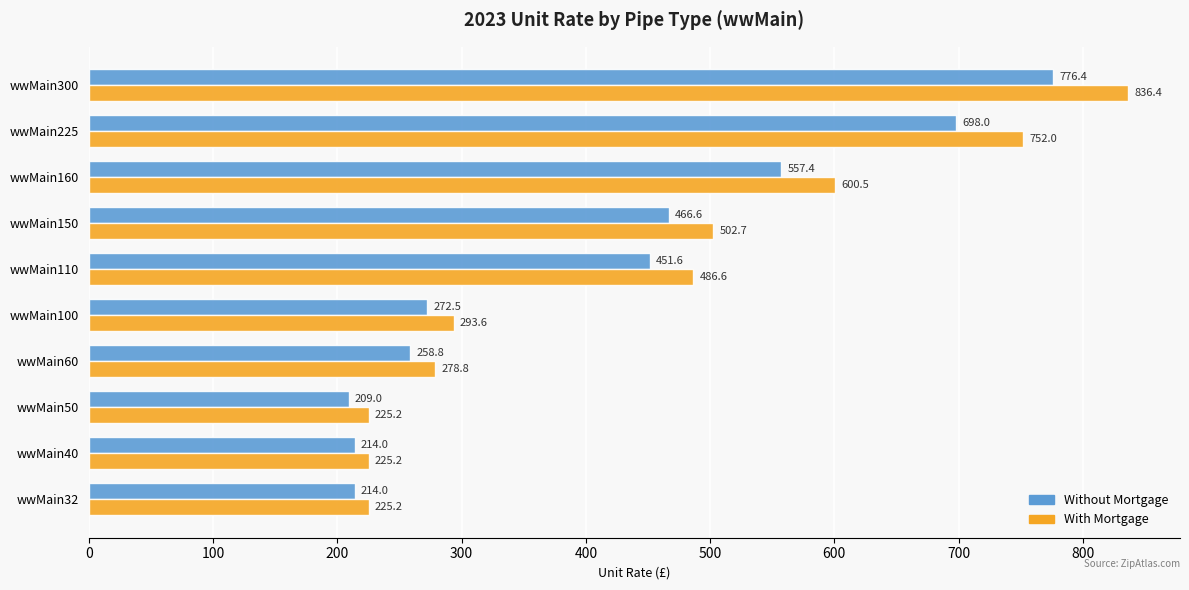

Which series has the largest total across all categories?

With Mortgage